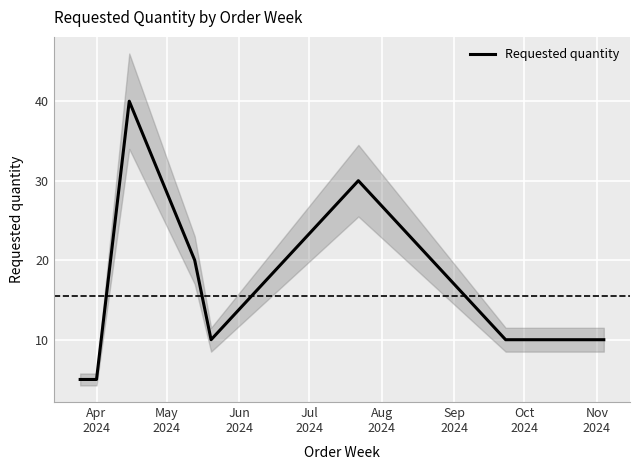

Reading left to right, list all the values displayed in this chart.

5	5	40	20	10	30	10	10	10